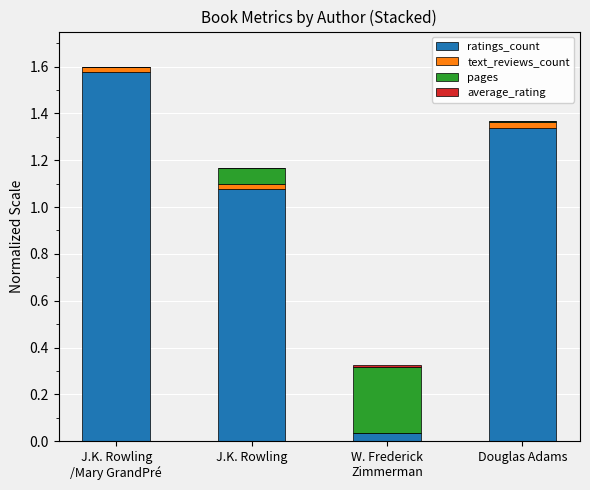

True or false: ratings_count has a value of 1.9 at Douglas Adams.

False